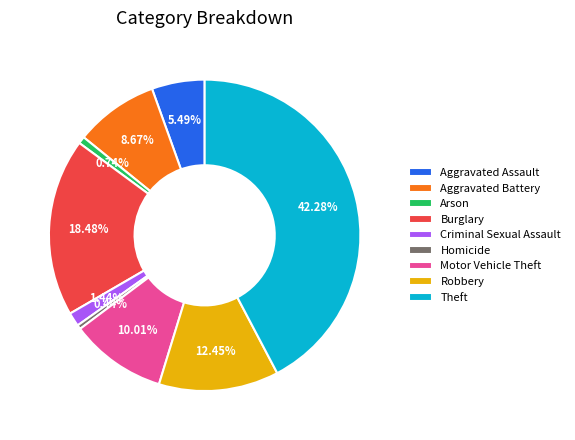

What is the ratio of the value at Criminal Sexual Assault to the value at Burglary?

0.1